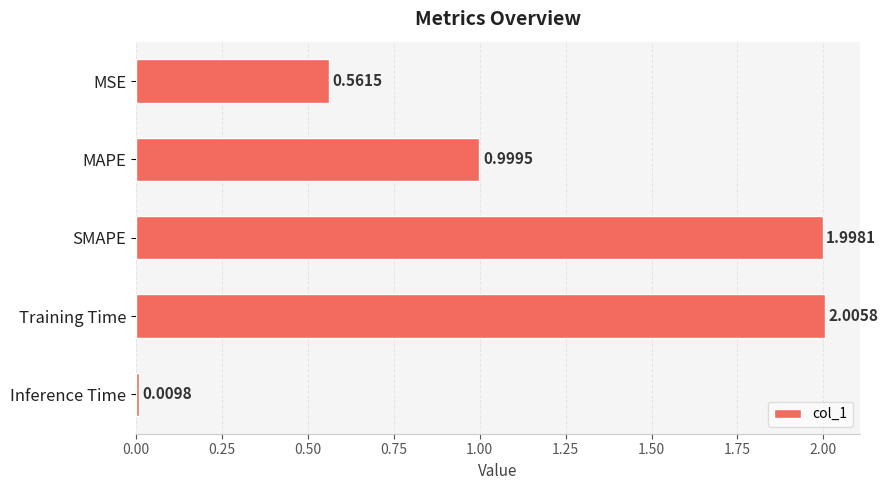

Are the bars horizontal?

Yes